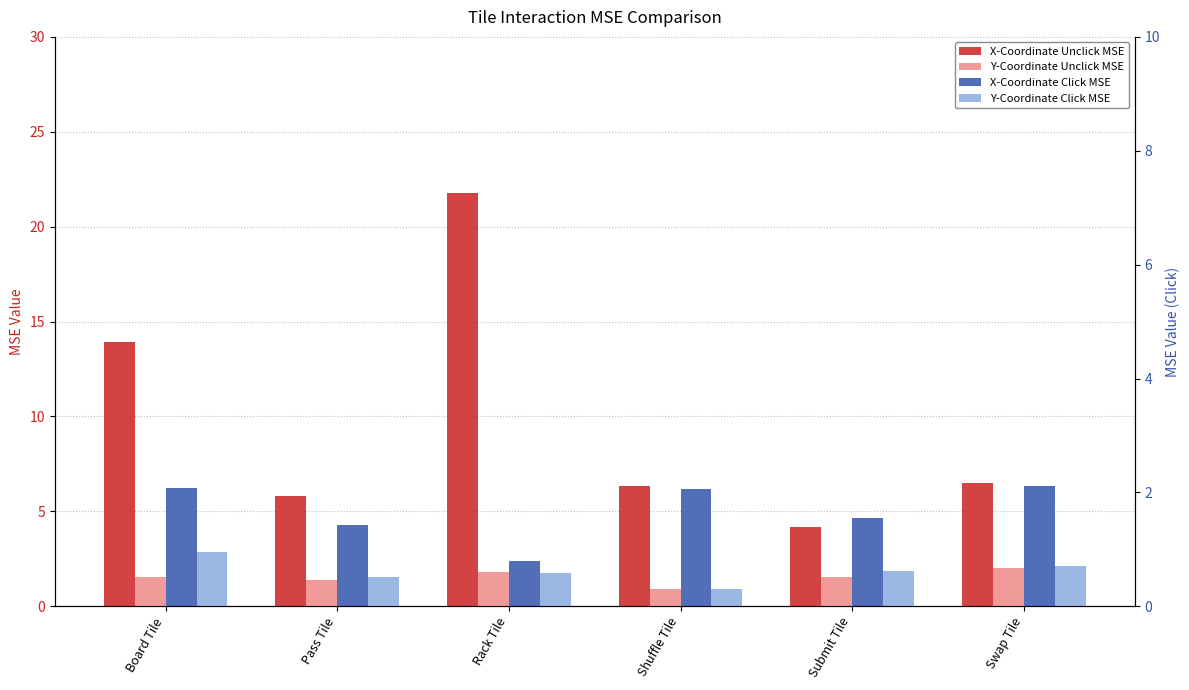

What is the value of the X-Coordinate Unclick MSE bar at the 1st from the left?

13.9